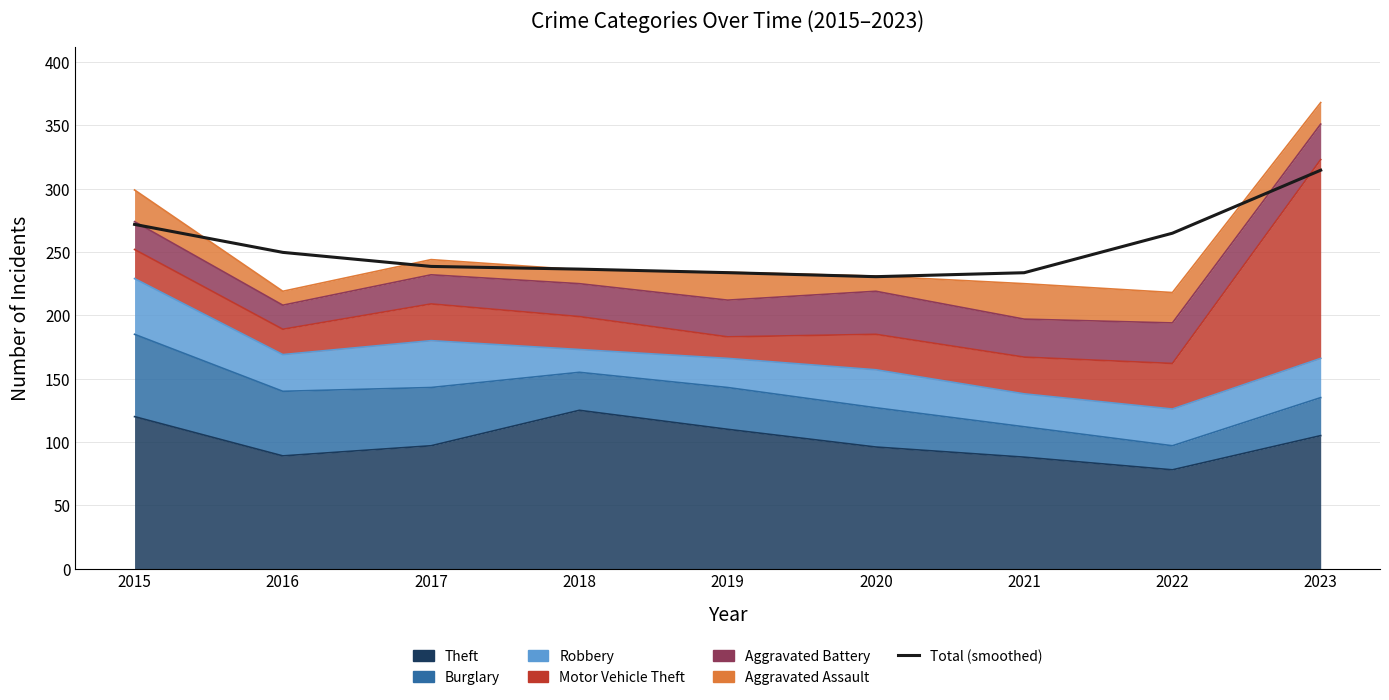

Is it true that the value at 2018 is 236.5?

True